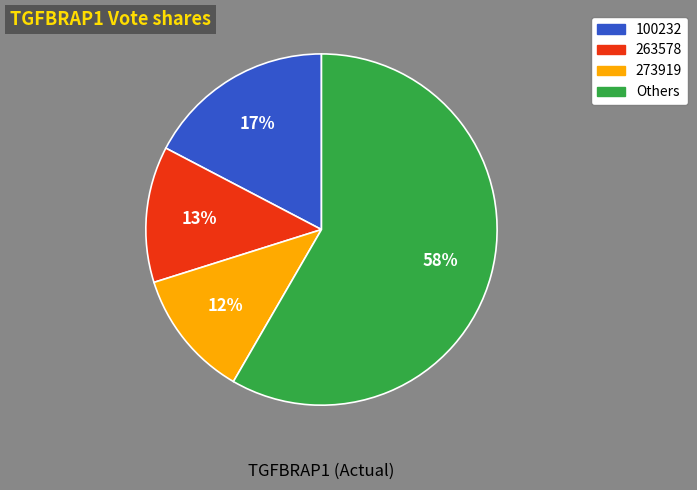

How many segments does this pie chart have?

4